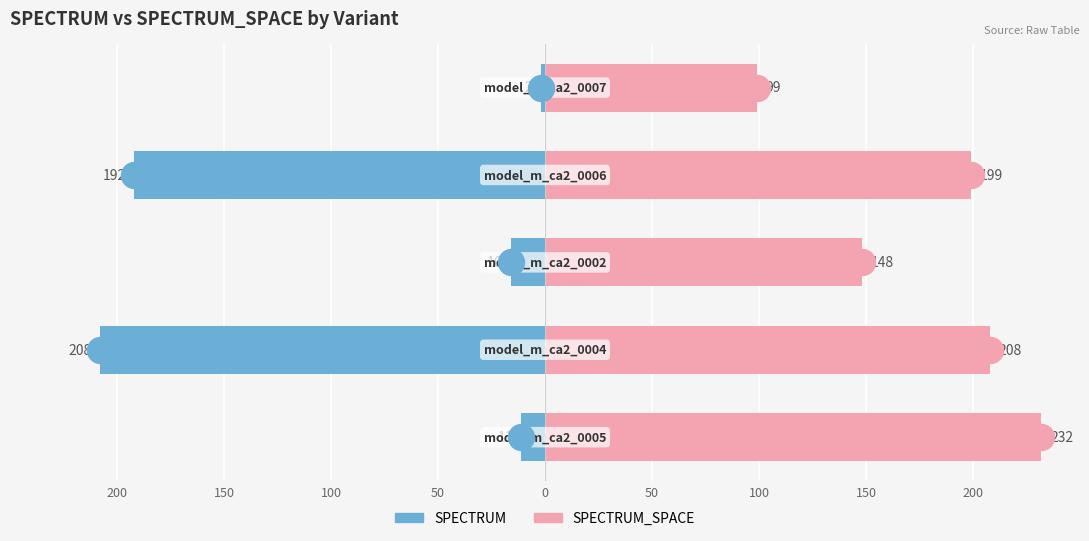

Which series has the largest total across all categories?

SPECTRUM_SPACE